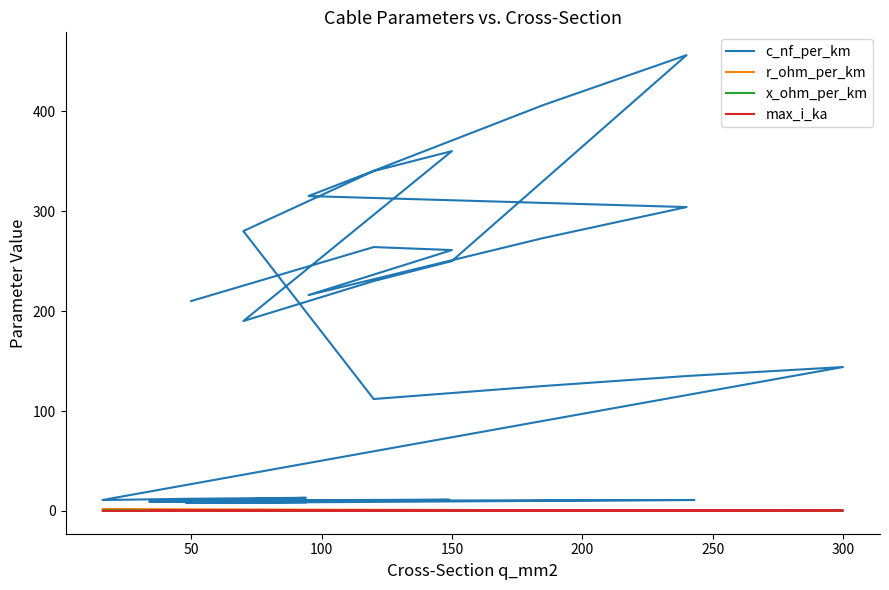

At how many categories does at least one series exceed 277?

7